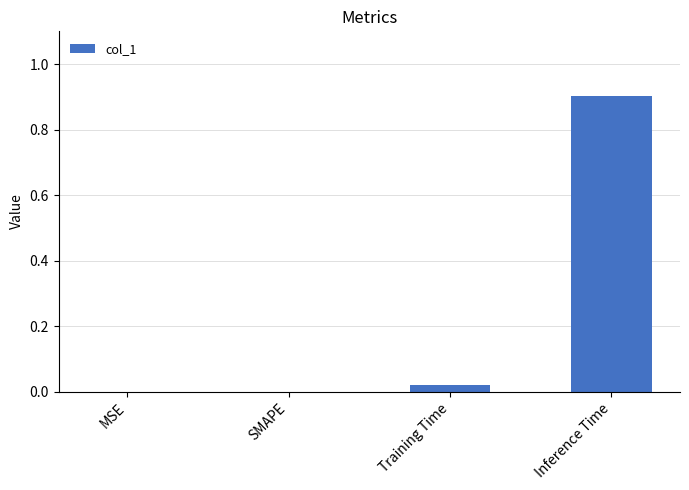

What is the change in value from MSE to Inference Time?

+0.9